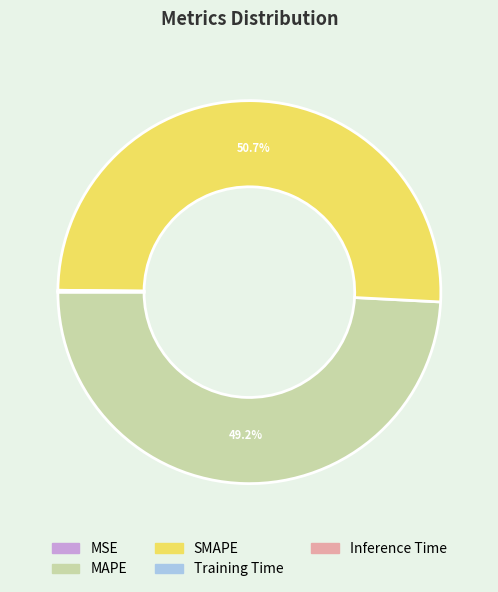

Combined, do SMAPE and MAPE account for over 50%?

Yes